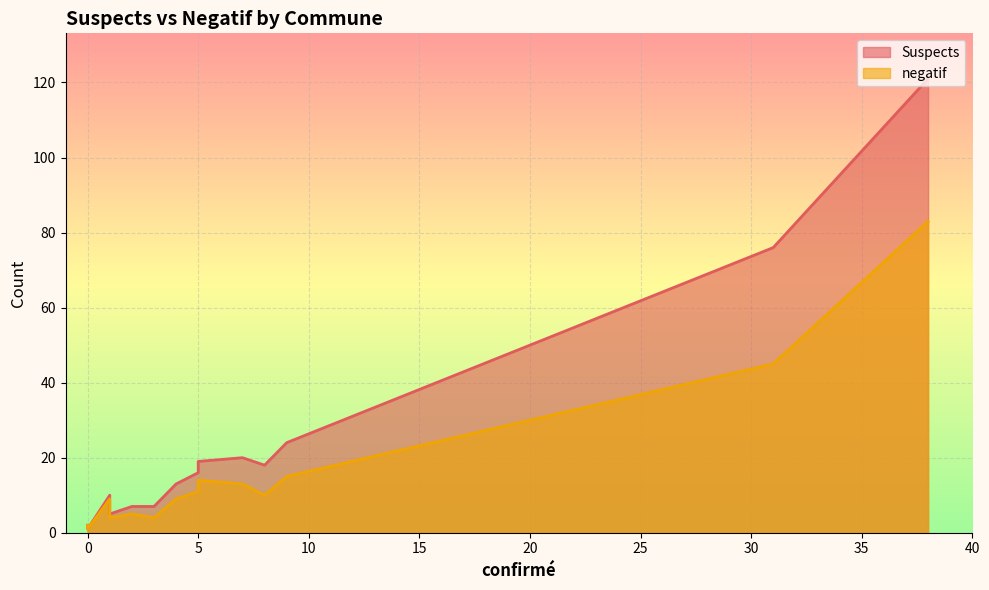

List the series in order of their overall mean, lowest first.

negatif, Suspects